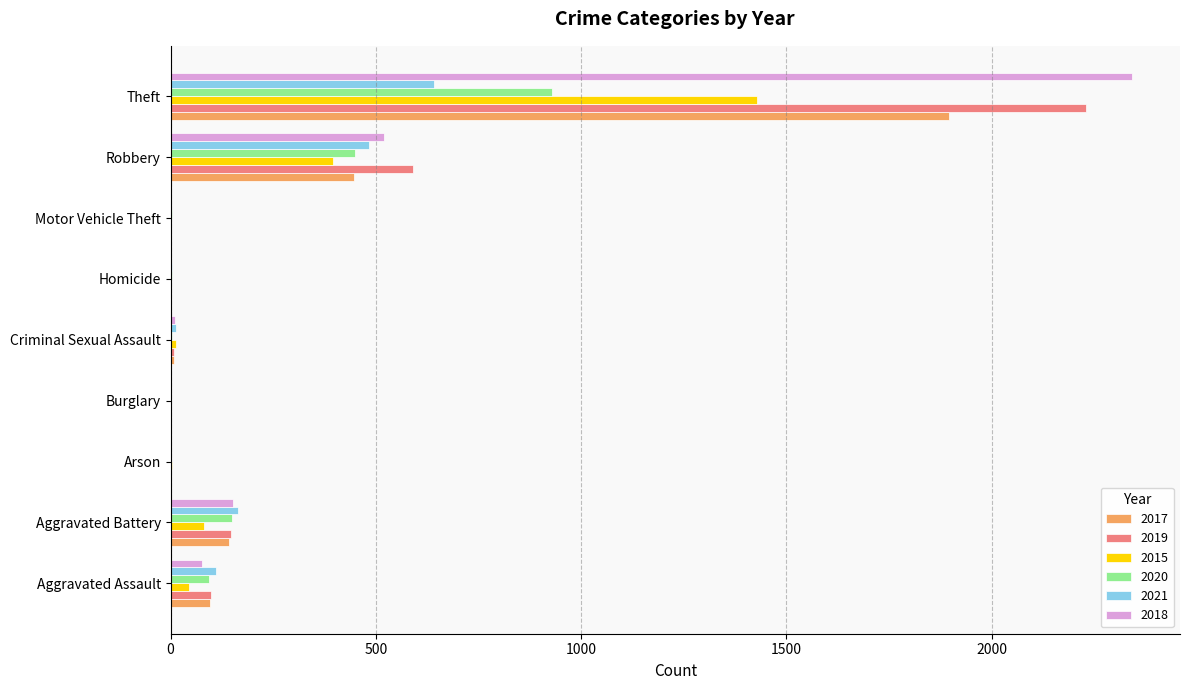

Where is 2020 nearest to the value 465?

Robbery